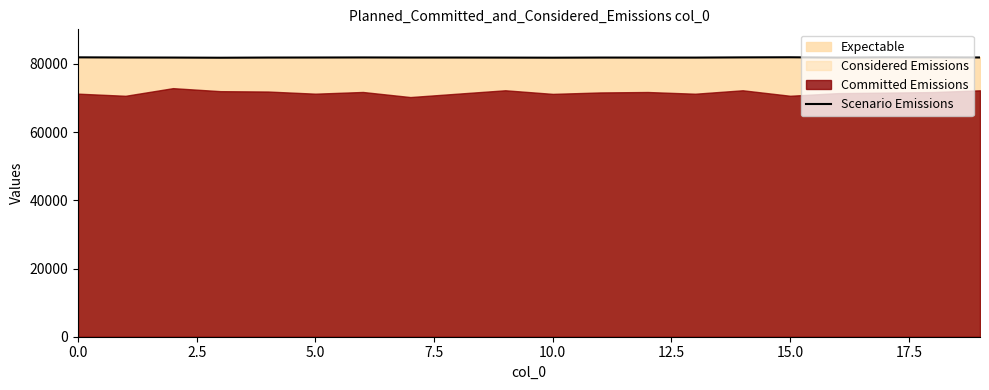

How many lines are shown in the chart?

1